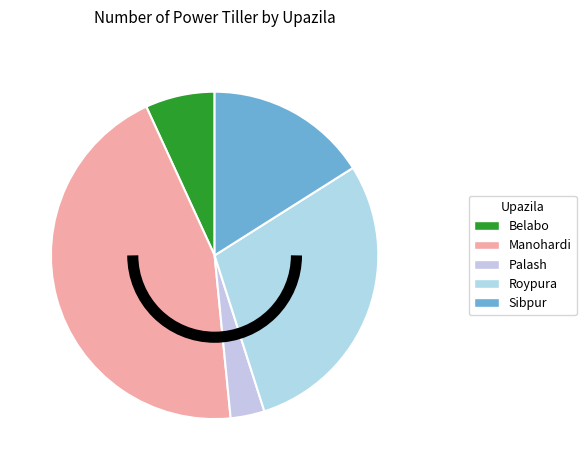

To the nearest percent, what is the difference between the Manohardi and Palash slice percentages?

41%